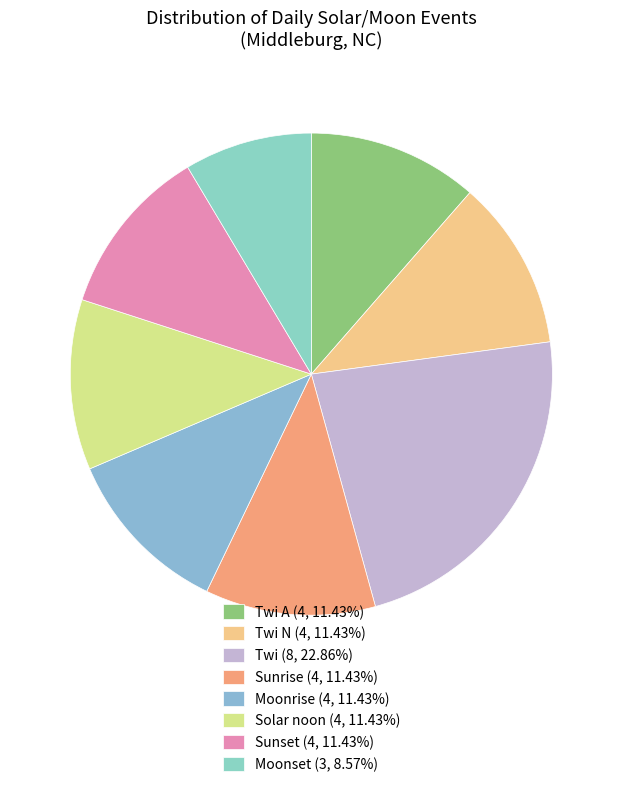

Is there a majority slice in this chart?

No